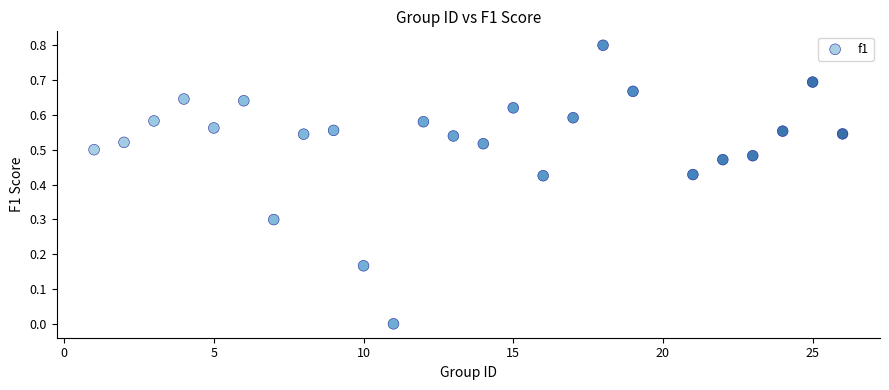

What is the range of X values (max minus min)?

25.0